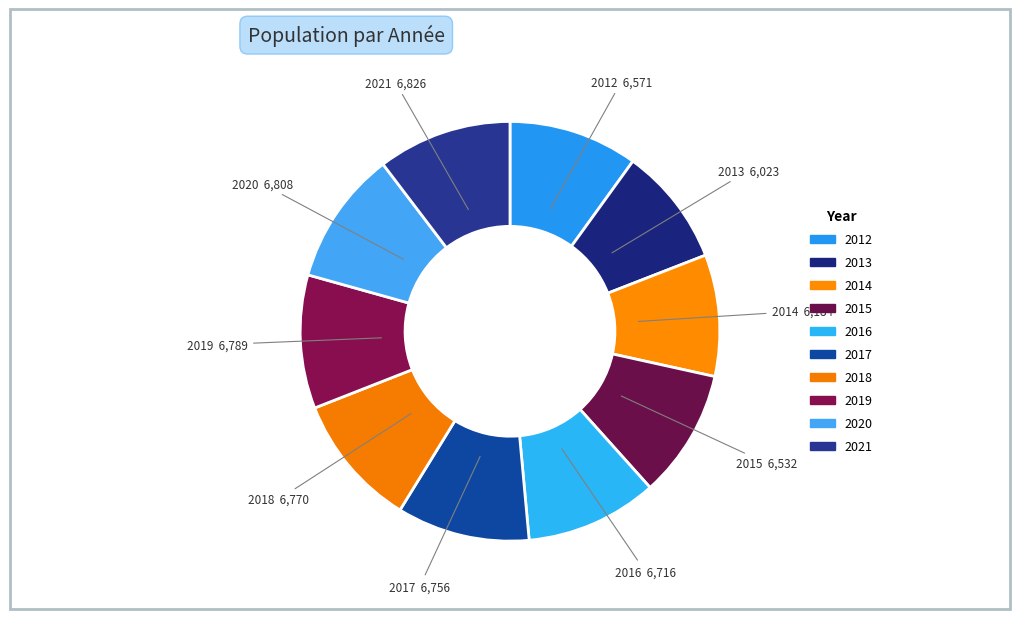

To the nearest percent, what percentage of the pie is 2016?

10%